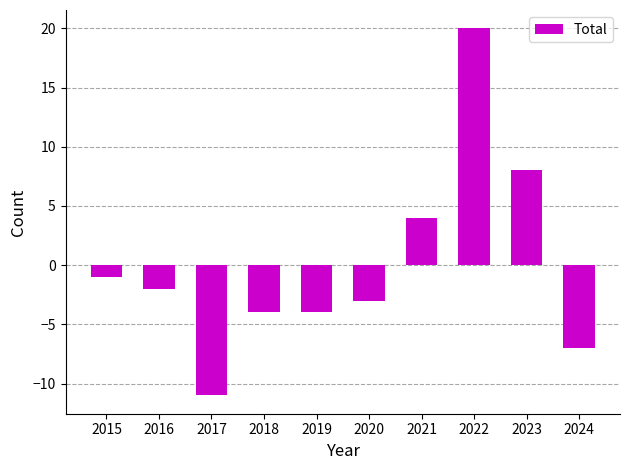

Reading left to right, list all the values displayed in this chart.

-1	-2	-11	-4	-4	-3	4	20	8	-7